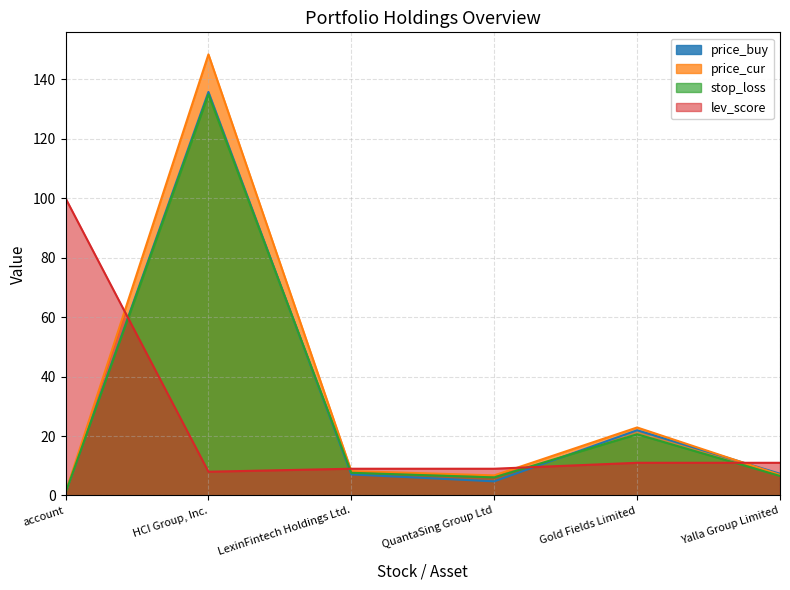

The value of price_cur at Gold Fields Limited is 22.9. True or false?

True